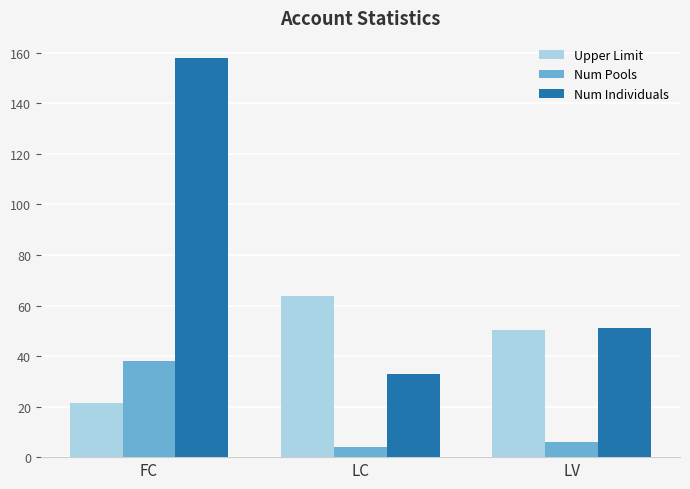

What is the difference between the Num Individuals values at LV and LC?

18.0